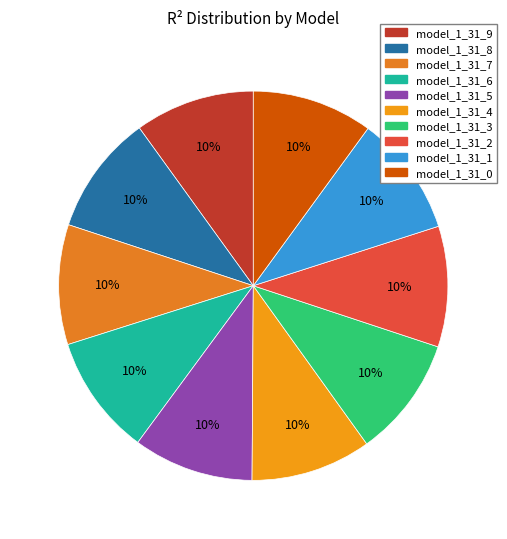

To the nearest percent, what portion does model_1_31_1 represent?

10%